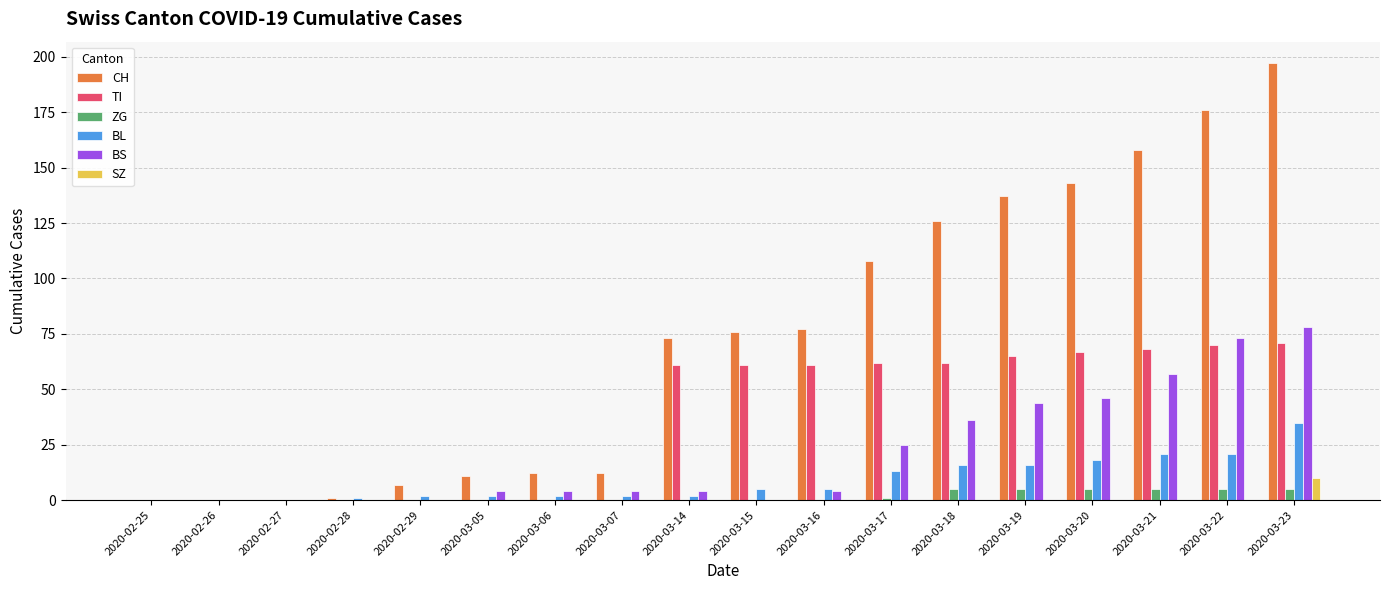

True or false: CH has a value of 197 at 2020-03-23.

True